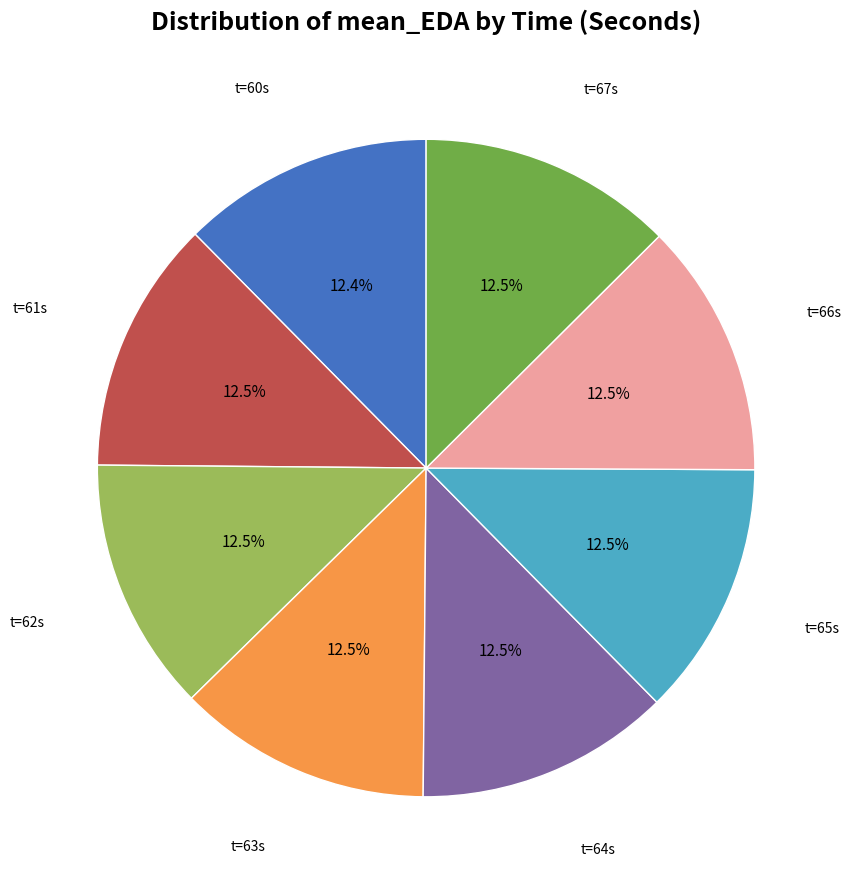

Count the number of slices in the pie.

8